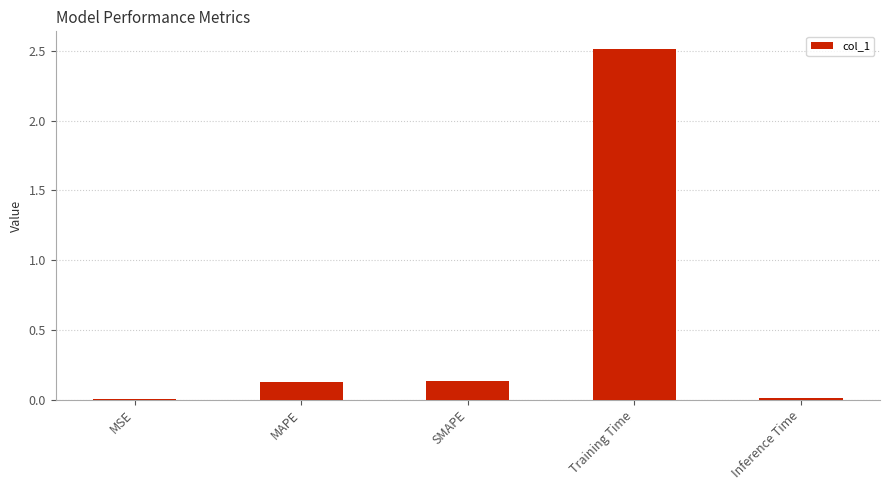

What is the average value?

0.6